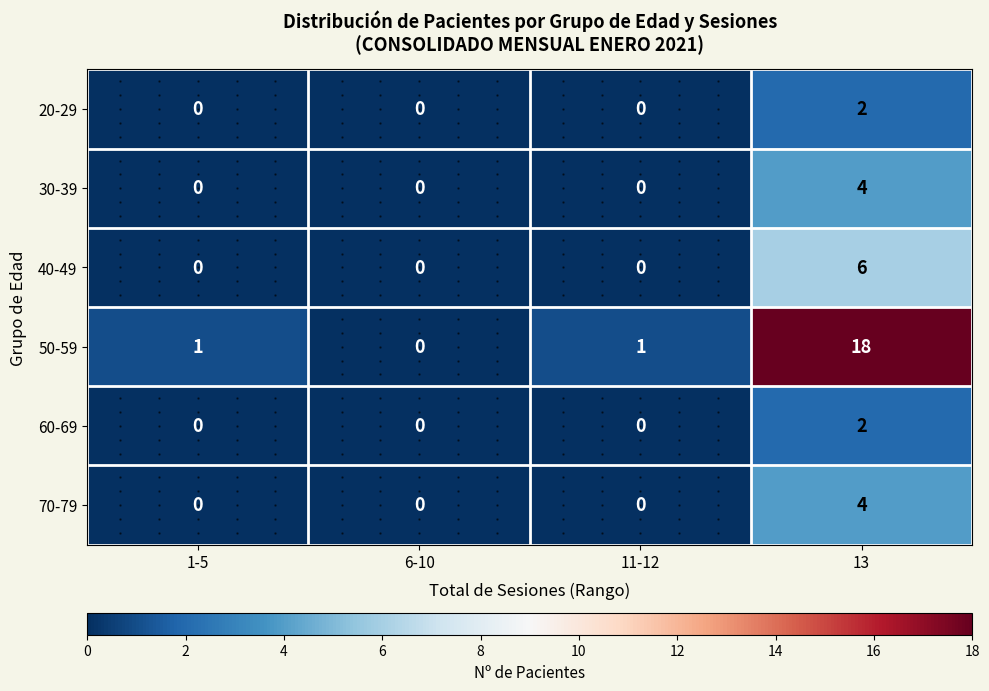

Is it true that 20-29 equals -1 at 1-5?

False